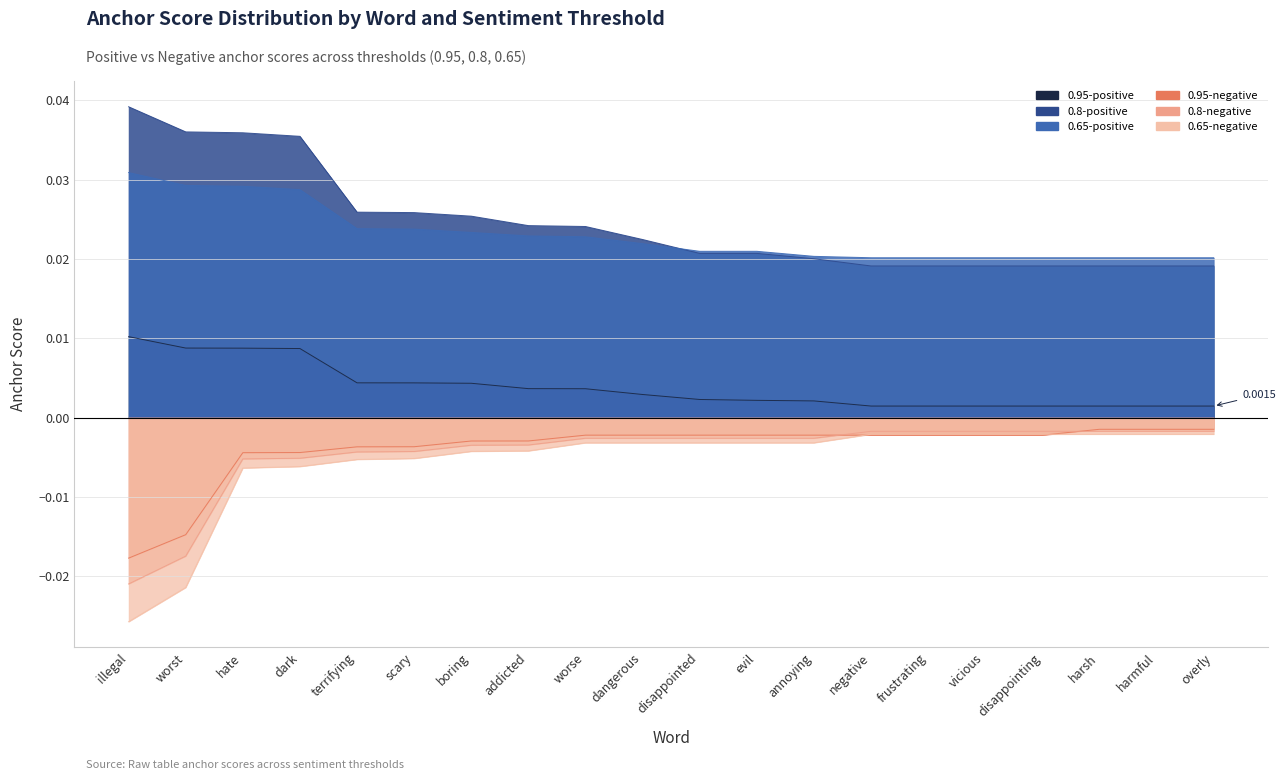

What position from the left is worse?

9